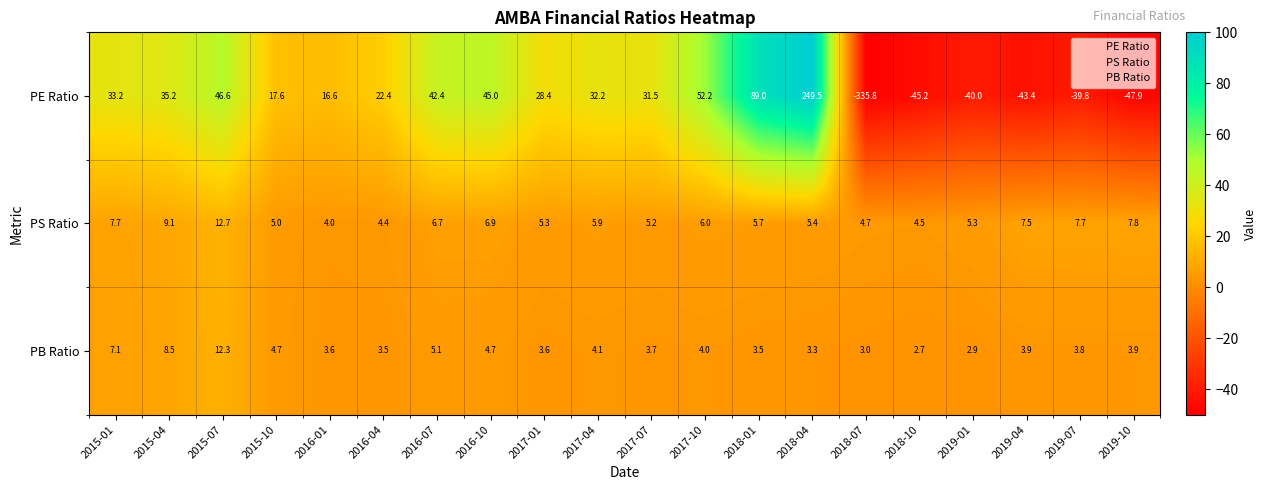

What is the difference between the second highest and second lowest values in the PB Ratio series?

5.6